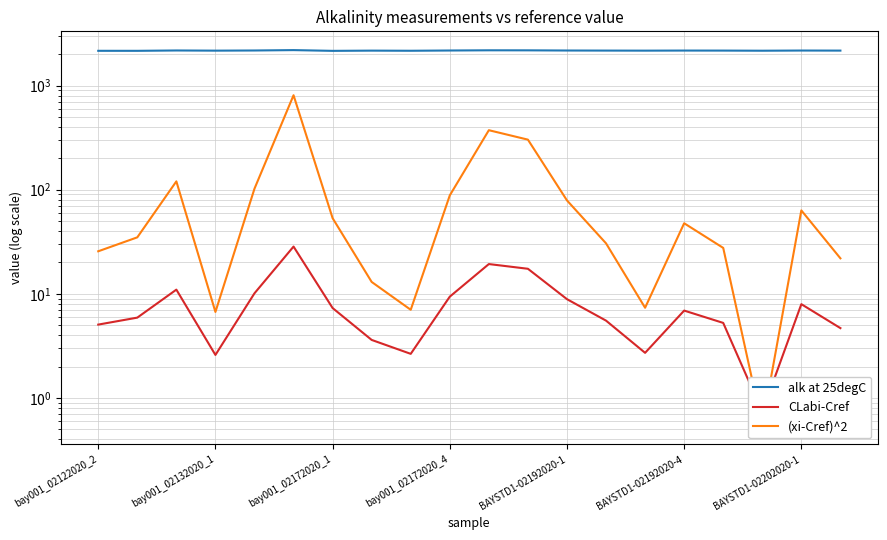

What is the difference between the second highest and second lowest values in the CLabi-Cref series?

16.7